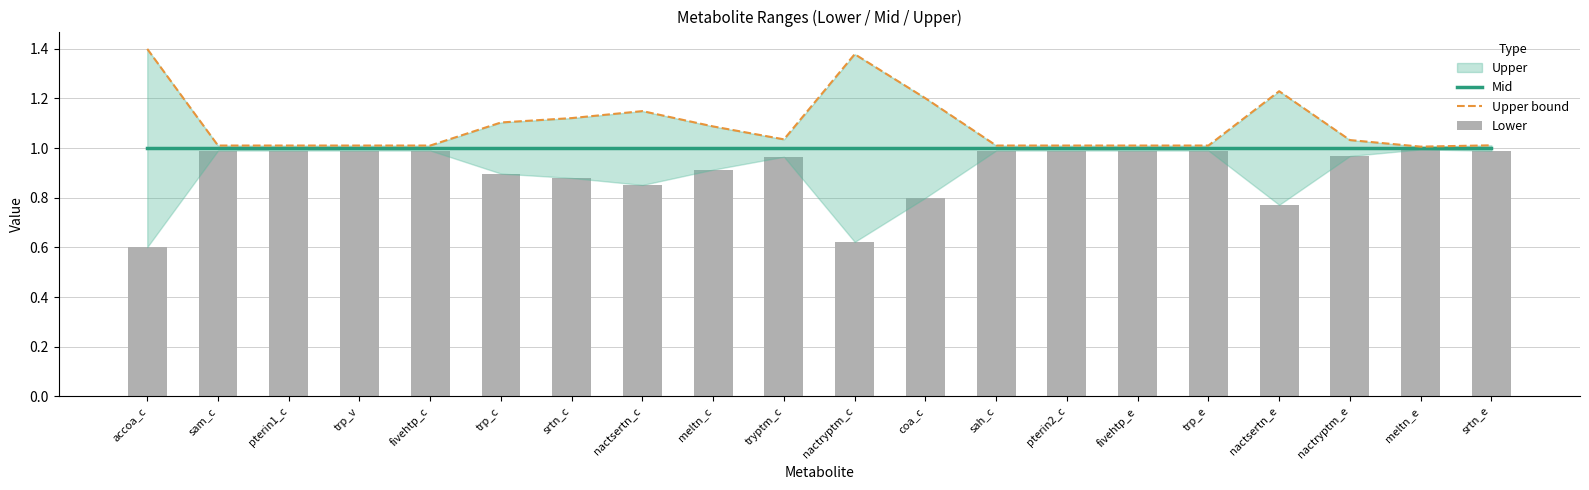

Reading left to right, transcribe all the data shown in this chart.

Mid: accoa_c=1.0	sam_c=1.0	pterin1_c=1.0	trp_v=1.0	fivehtp_c=1.0	trp_c=1.0	srtn_c=1.0	nactsertn_c=1.0	meltn_c=1.0	tryptm_c=1.0	nactryptm_c=1.0	coa_c=1.0	sah_c=1.0	pterin2_c=1.0	fivehtp_e=1.0	trp_e=1.0	nactsertn_e=1.0	nactryptm_e=1.0	meltn_e=1.0	srtn_e=1.0
Upper bound: accoa_c=1.4	sam_c=1.0	pterin1_c=1.0	trp_v=1.0	fivehtp_c=1.0	trp_c=1.1	srtn_c=1.1	nactsertn_c=1.1	meltn_c=1.1	tryptm_c=1.0	nactryptm_c=1.4	coa_c=1.2	sah_c=1.0	pterin2_c=1.0	fivehtp_e=1.0	trp_e=1.0	nactsertn_e=1.2	nactryptm_e=1.0	meltn_e=1.0	srtn_e=1.0
Lower: accoa_c=0.6	sam_c=1.0	pterin1_c=1.0	trp_v=1.0	fivehtp_c=1.0	trp_c=0.9	srtn_c=0.9	nactsertn_c=0.9	meltn_c=0.9	tryptm_c=1.0	nactryptm_c=0.6	coa_c=0.8	sah_c=1.0	pterin2_c=1.0	fivehtp_e=1.0	trp_e=1.0	nactsertn_e=0.8	nactryptm_e=1.0	meltn_e=1.0	srtn_e=1.0